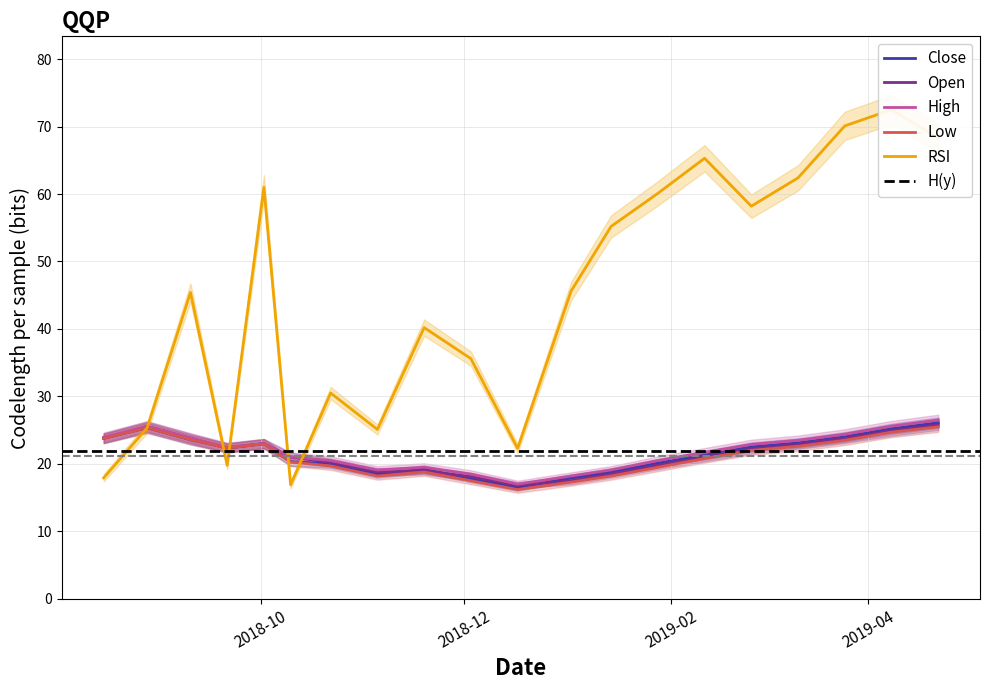

List the series in order of their peak value, highest first.

RSI, High, Close, Open, Low